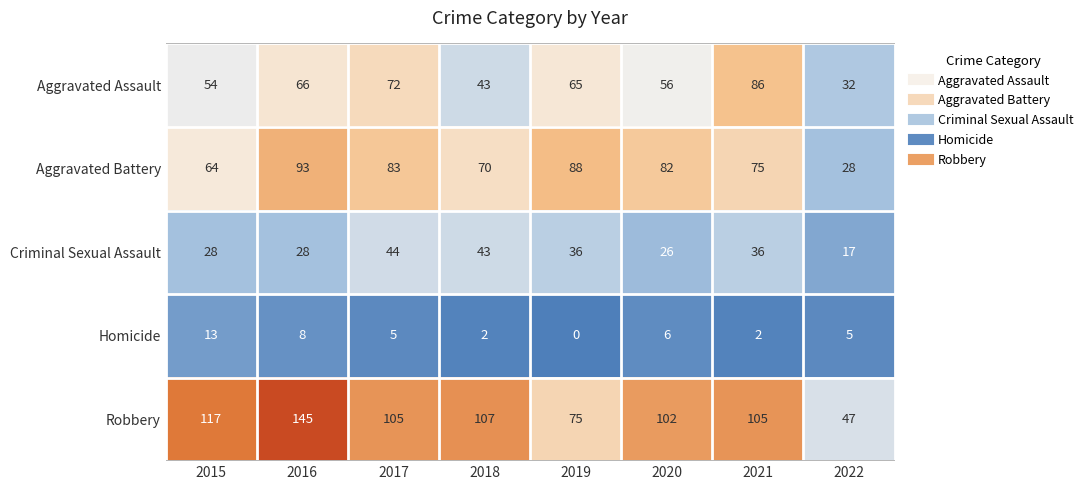

How many data points in Homicide are less than 5?

3